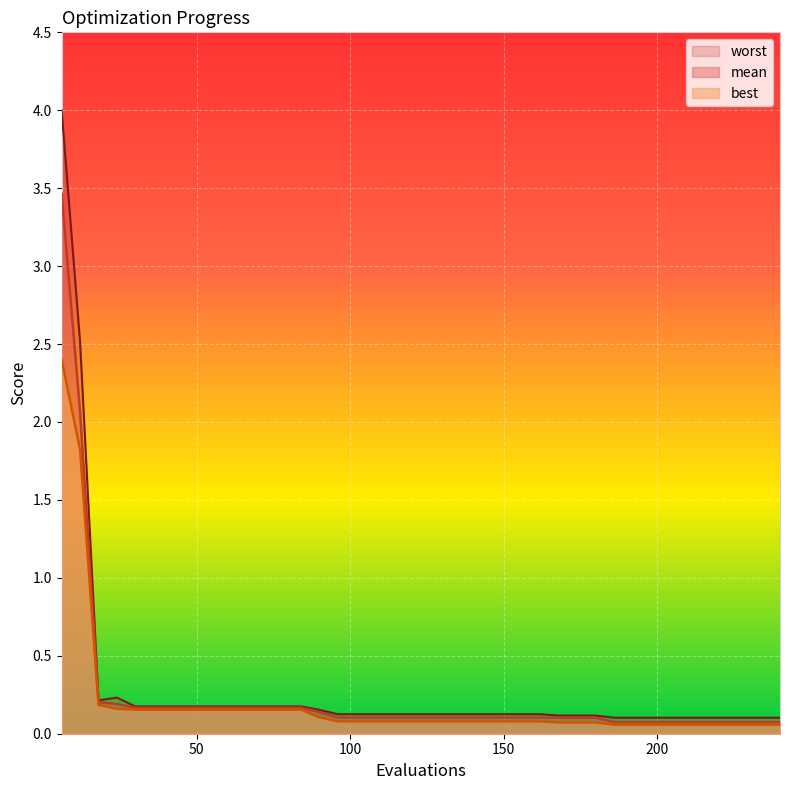

In worst, how many points are lower than both neighbors (excluding endpoints)?

1